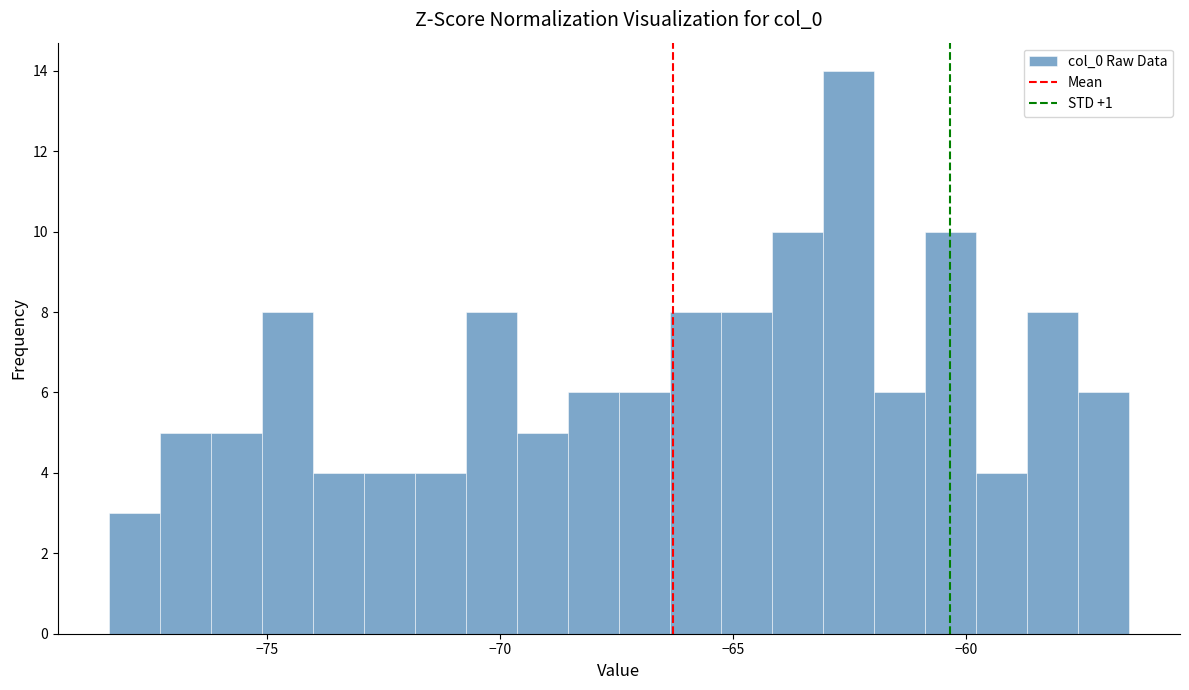

Read against the x-axis, roughly where is the centre of the tallest bar?

-62.5